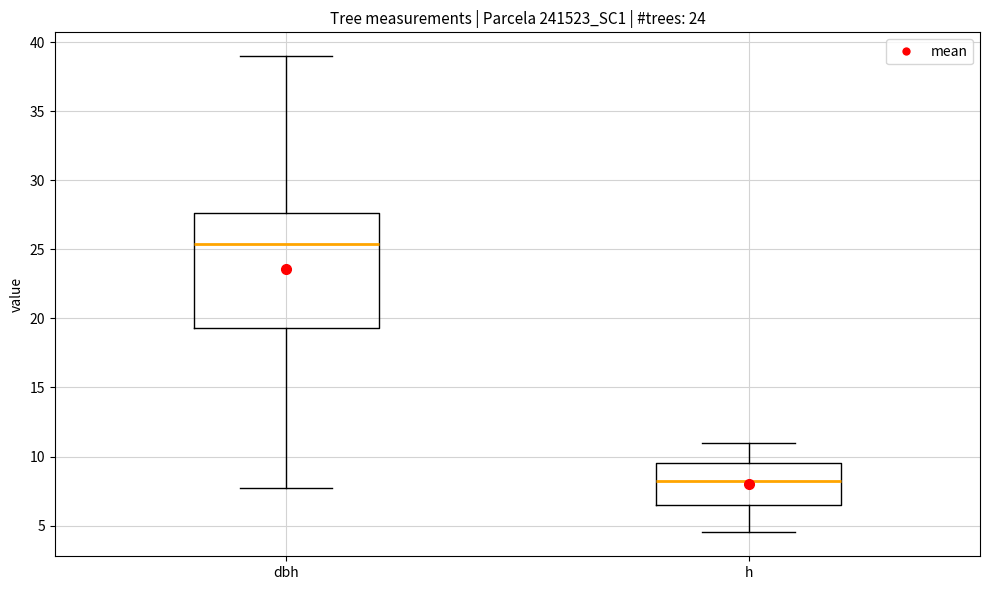

Where does the lower whisker of the box for h end on the y-axis? The values are not printed on the chart, so give them approximately, as read against the axis.

4.5